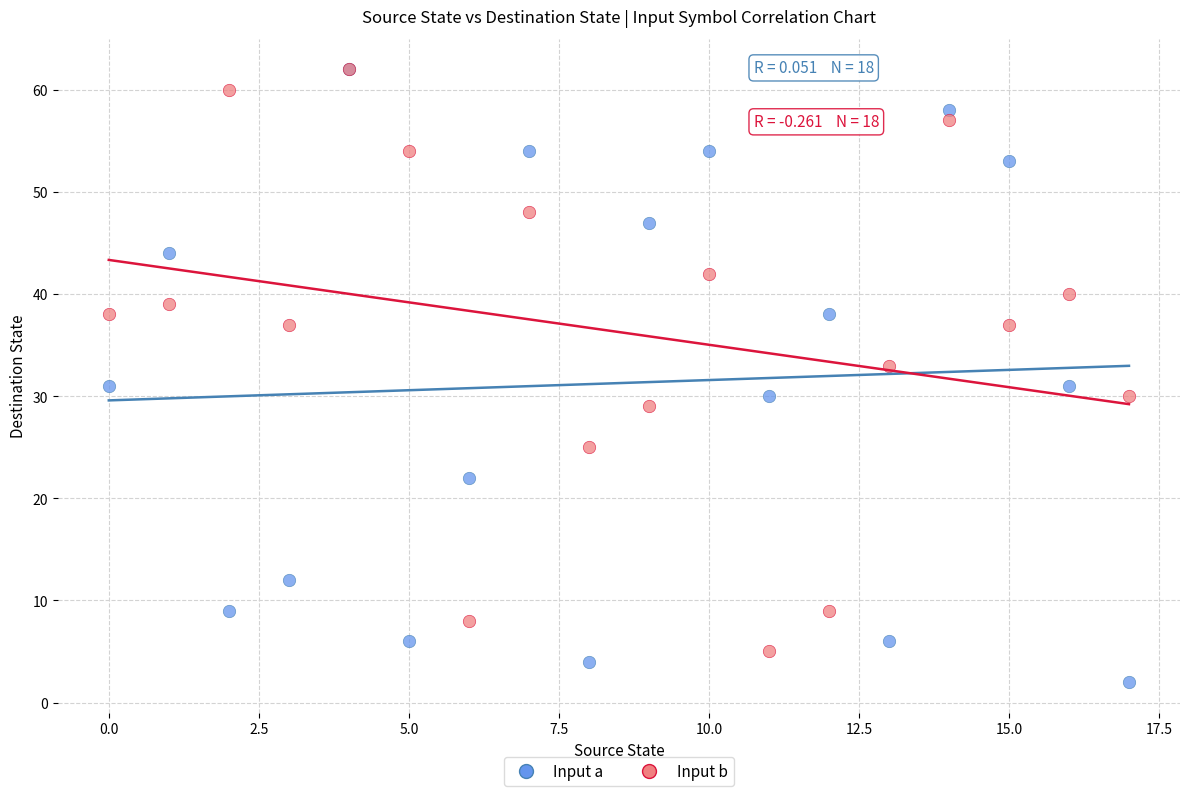

Which series reaches the minimum Y coordinate?

Input a